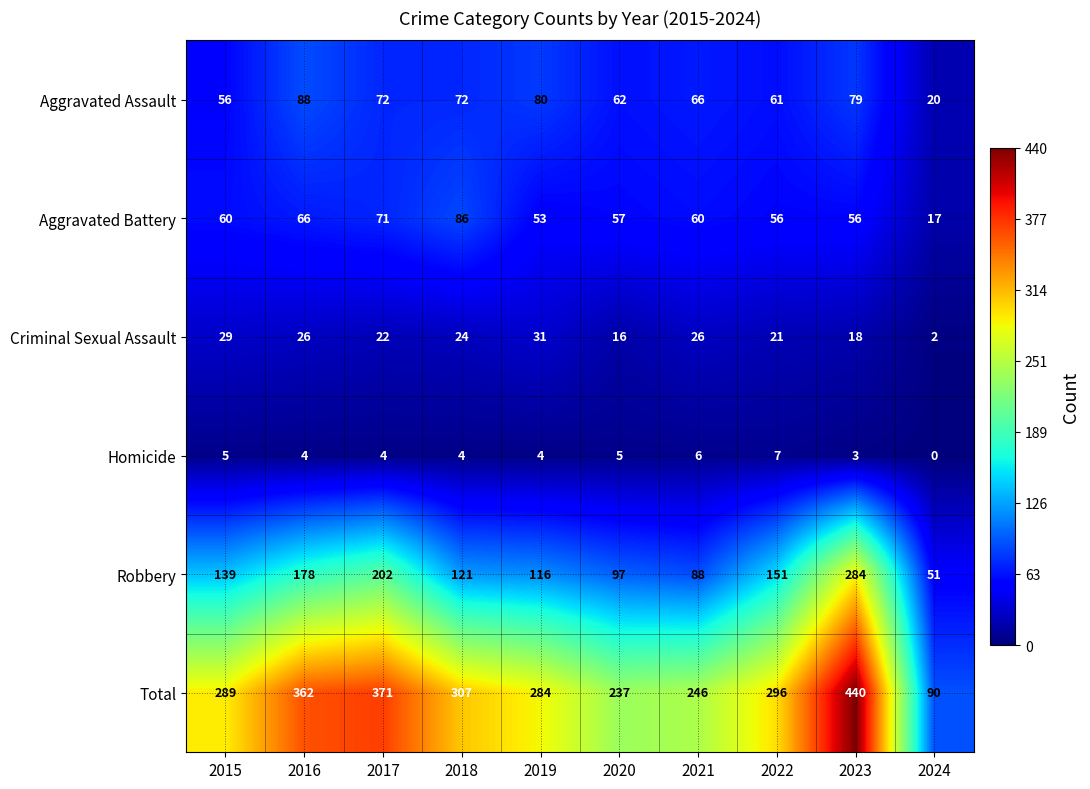

What is the greatest value displayed?

440